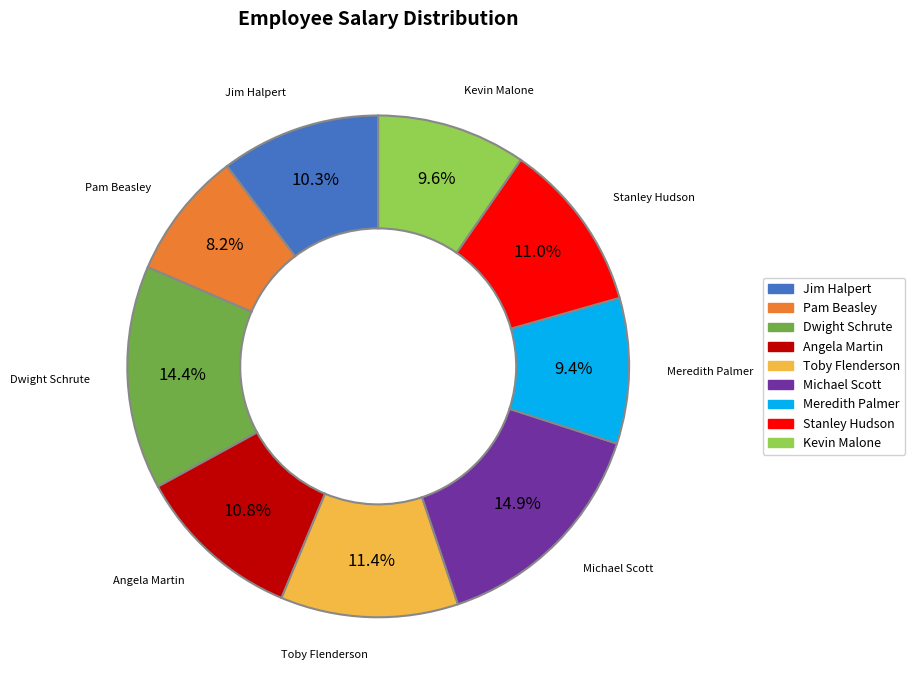

Between Jim Halpert and Meredith Palmer, which is larger?

Jim Halpert